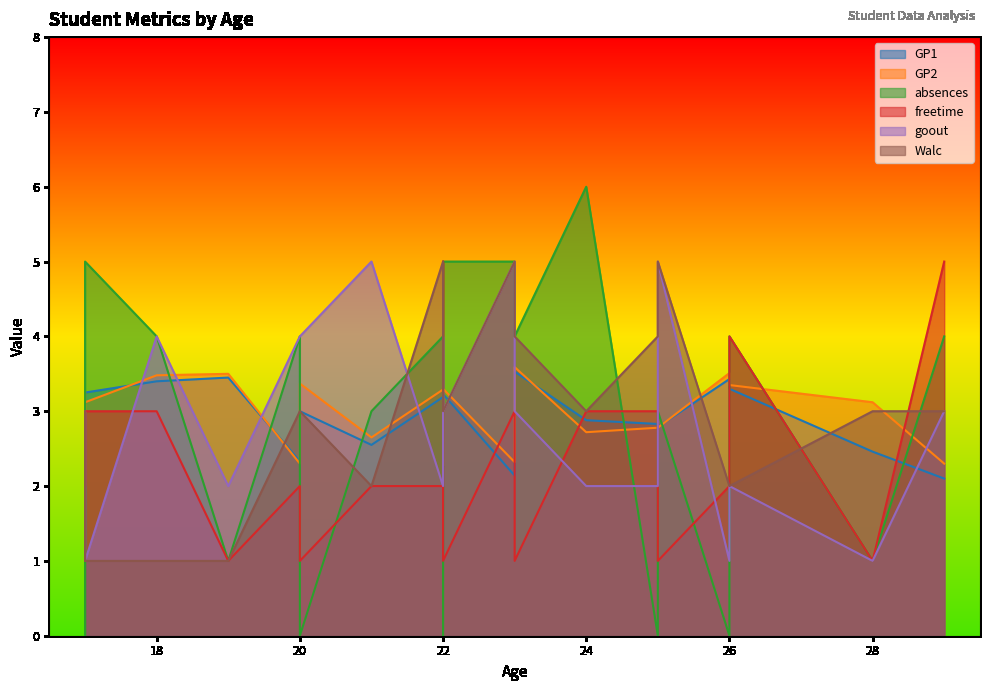

What is the label of the 16th point from the left?

22